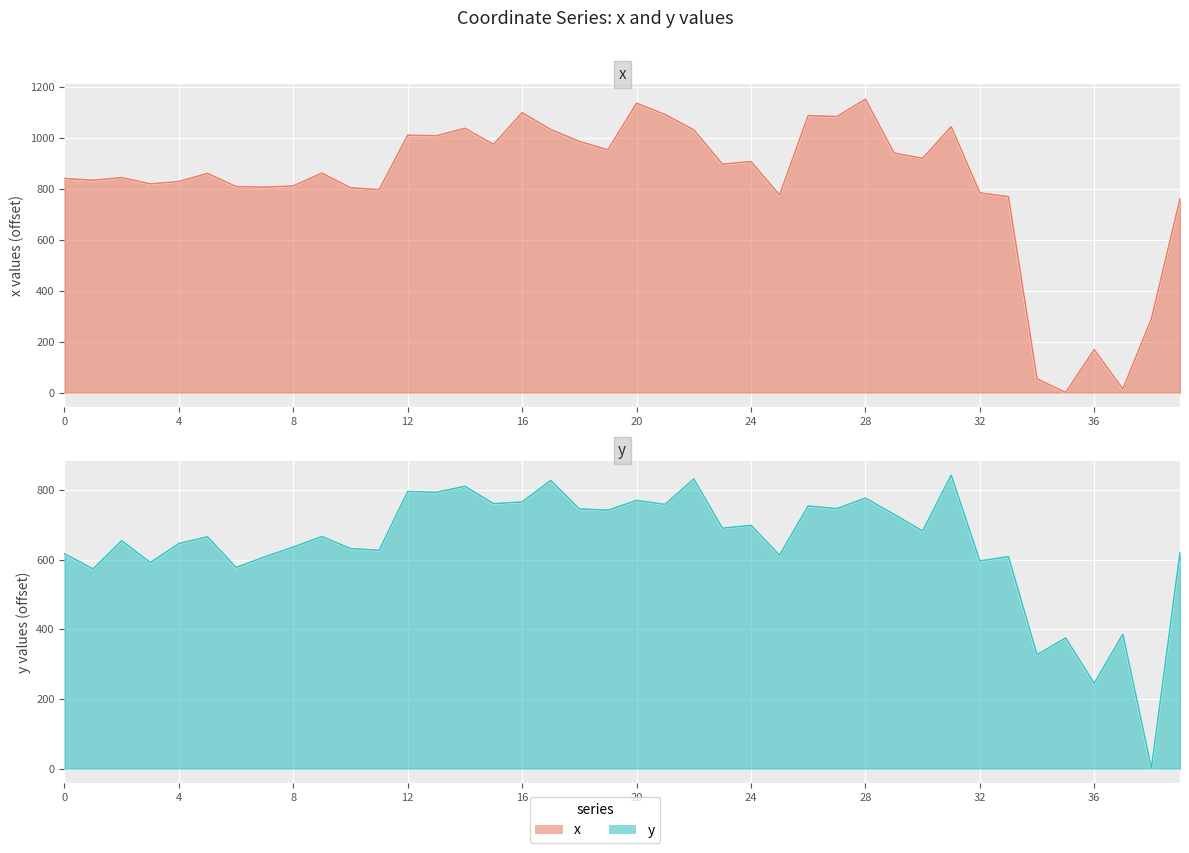

Where do x and y first cross each other?

33 and 34